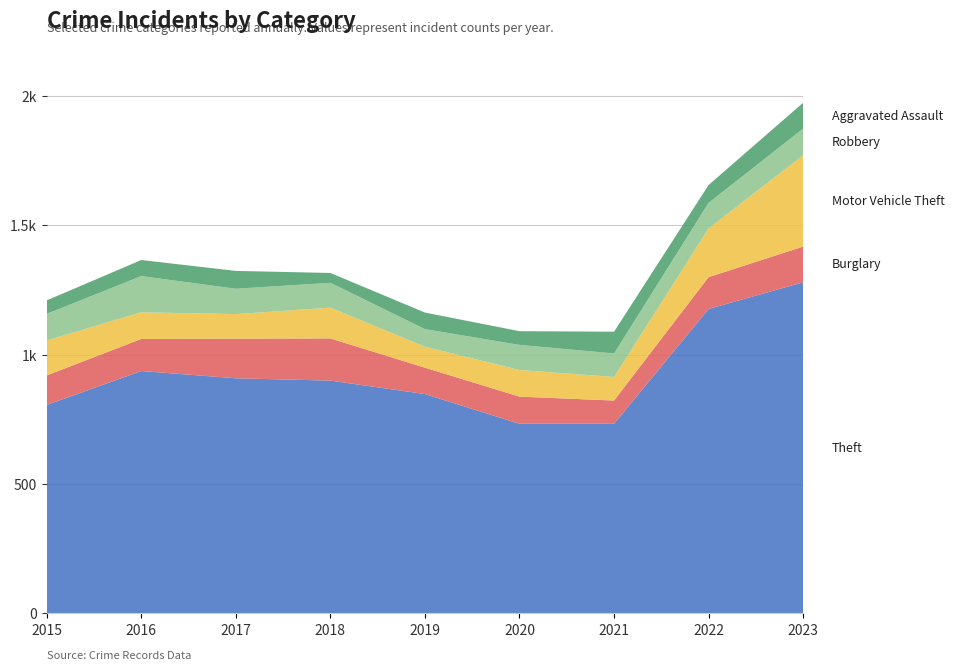

Reading left to right, transcribe all the data shown in this chart.

Theft: 2015=806	2016=937	2017=909	2018=900	2019=848	2020=733	2021=733	2022=1177	2023=1280
Burglary: 2015=114	2016=124	2017=153	2018=163	2019=102	2020=105	2021=90	2022=123	2023=138
Motor Vehicle Theft: 2015=135	2016=103	2017=95	2018=119	2019=81	2020=103	2021=91	2022=188	2023=353
Robbery: 2015=103	2016=140	2017=98	2018=96	2019=68	2020=97	2021=91	2022=99	2023=103
Aggravated Assault: 2015=52	2016=62	2017=69	2018=38	2019=64	2020=53	2021=84	2022=69	2023=100